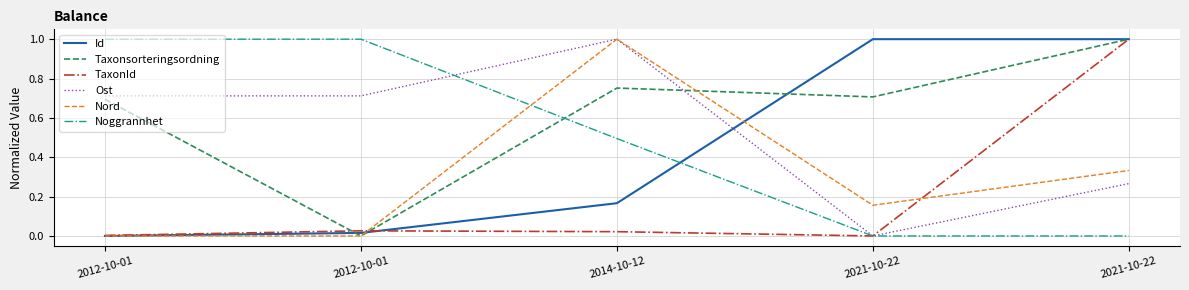

Is the value of Noggrannhet at 2012-10-01 greater than the value of TaxonId at 2012-10-01?

Yes